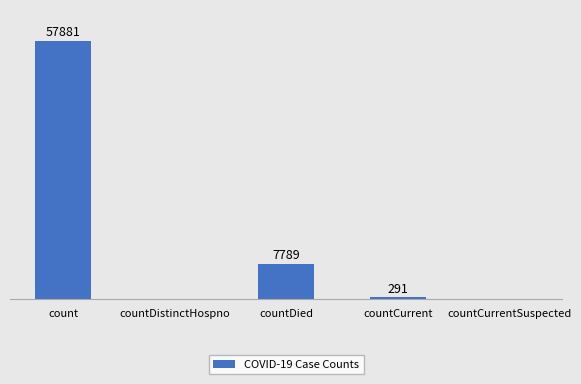

Between countCurrent and countDied, which is larger?

countDied